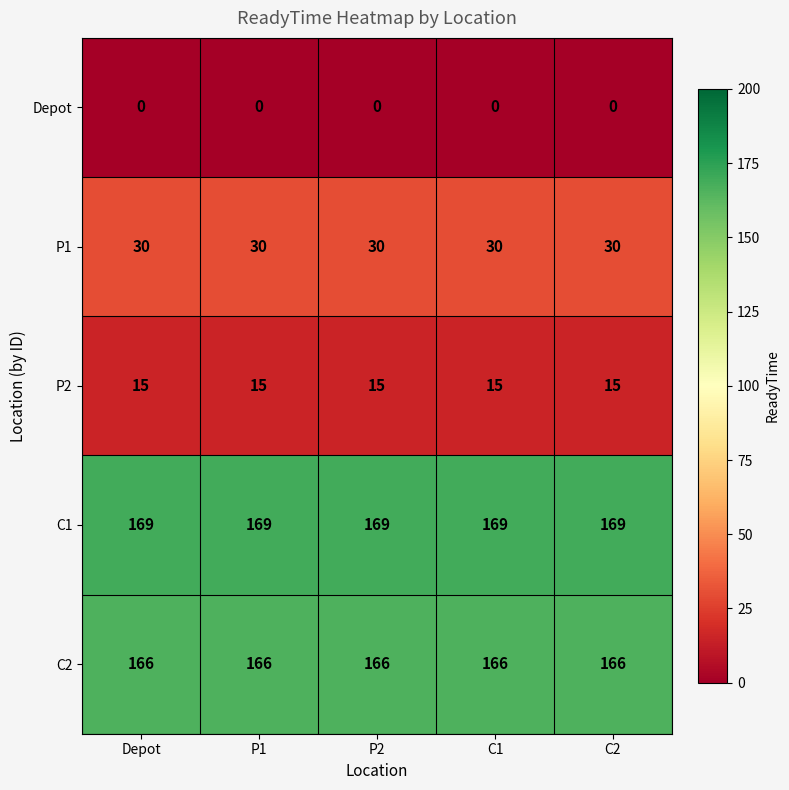

What value does the P2 series have at C2?

15